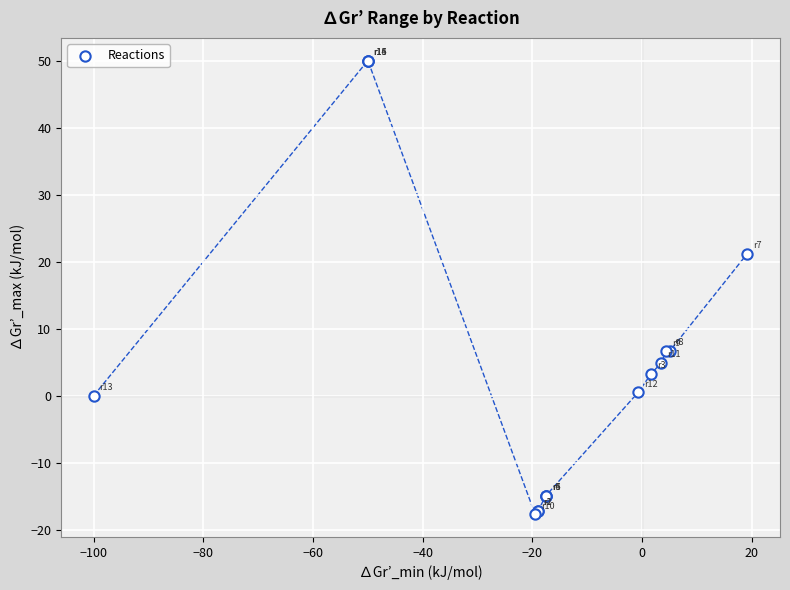

What Y value in the scatter plot is closest to 16?

21.2